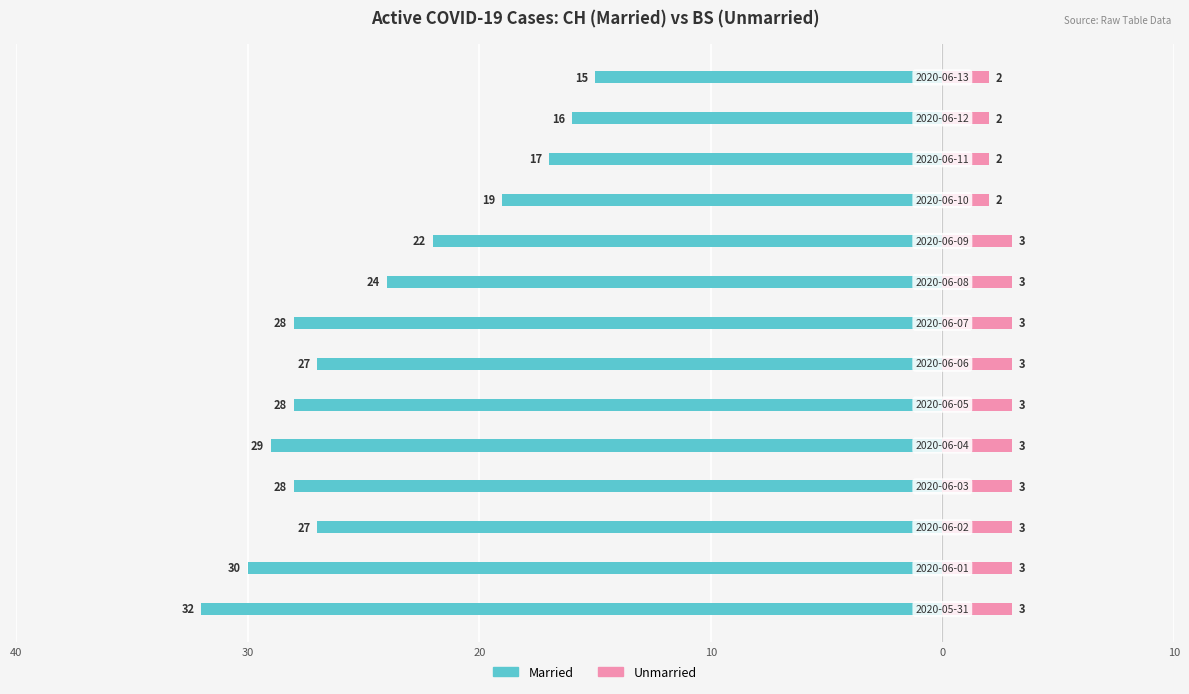

What is the difference between the maximum and minimum values in the Married series?

17